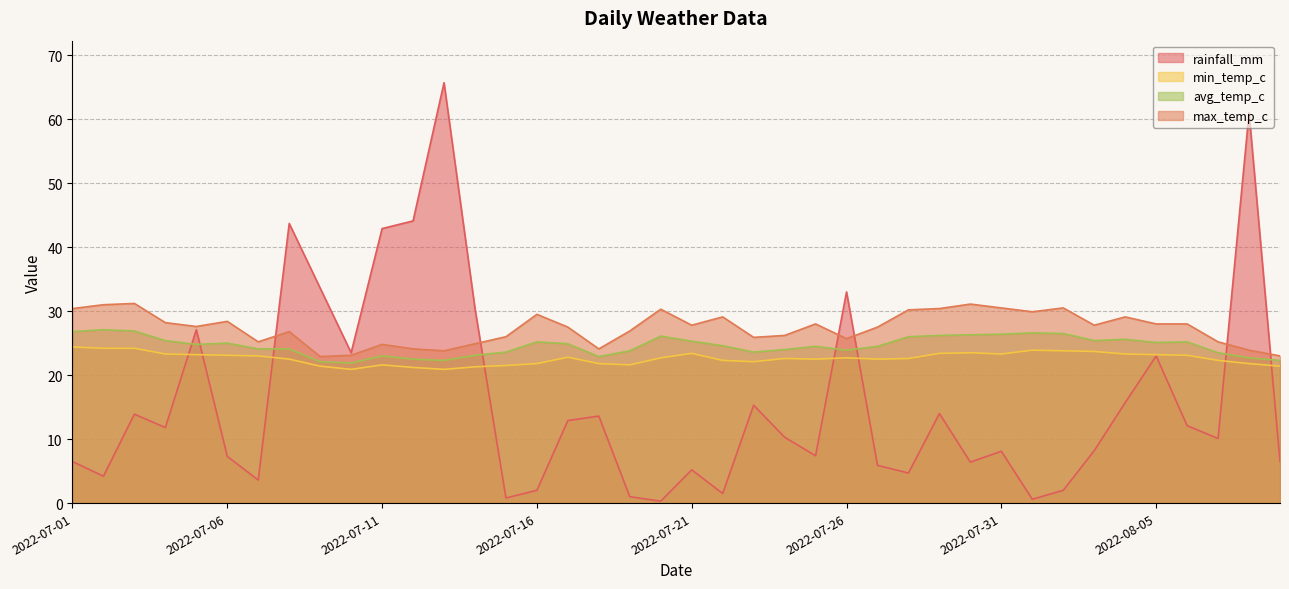

Is it true that max_temp_c equals 30.3 at 2022-07-20?

True